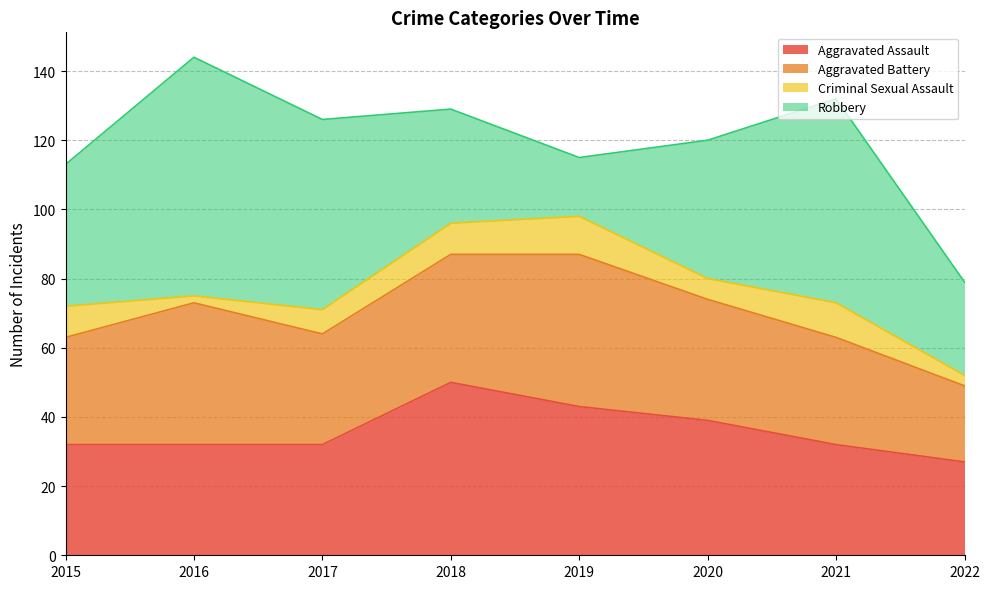

The value of Criminal Sexual Assault at 2021 is 10. True or false?

True